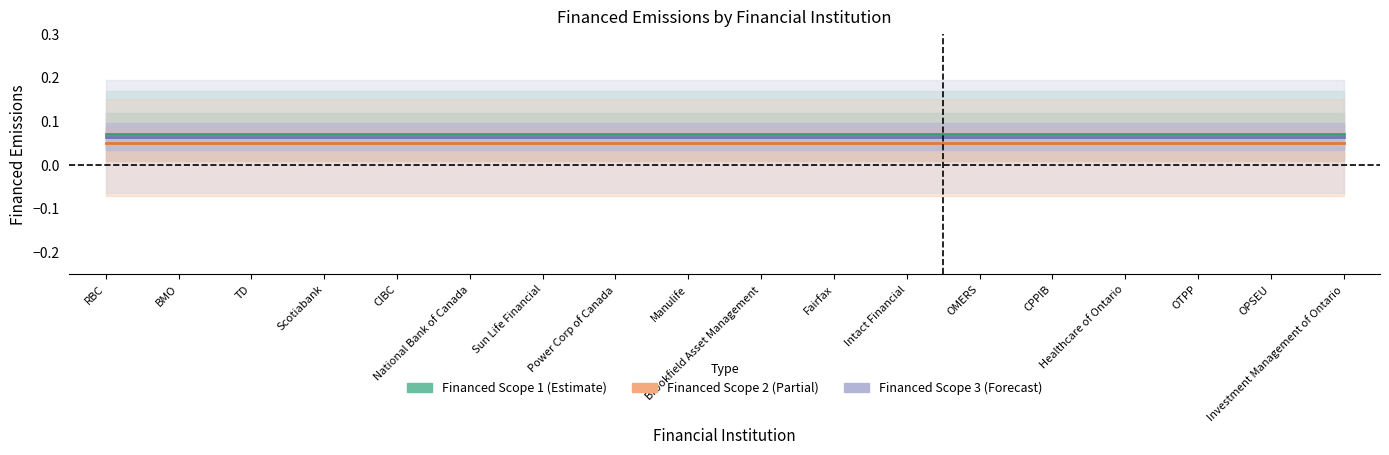

What is the value of the Financed Scope 2 point at the 8th from the left?

0.1